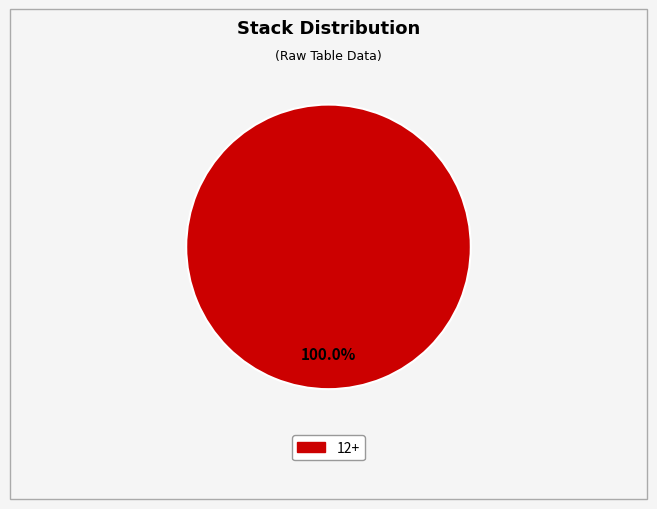

Does any single category account for the majority?

Yes